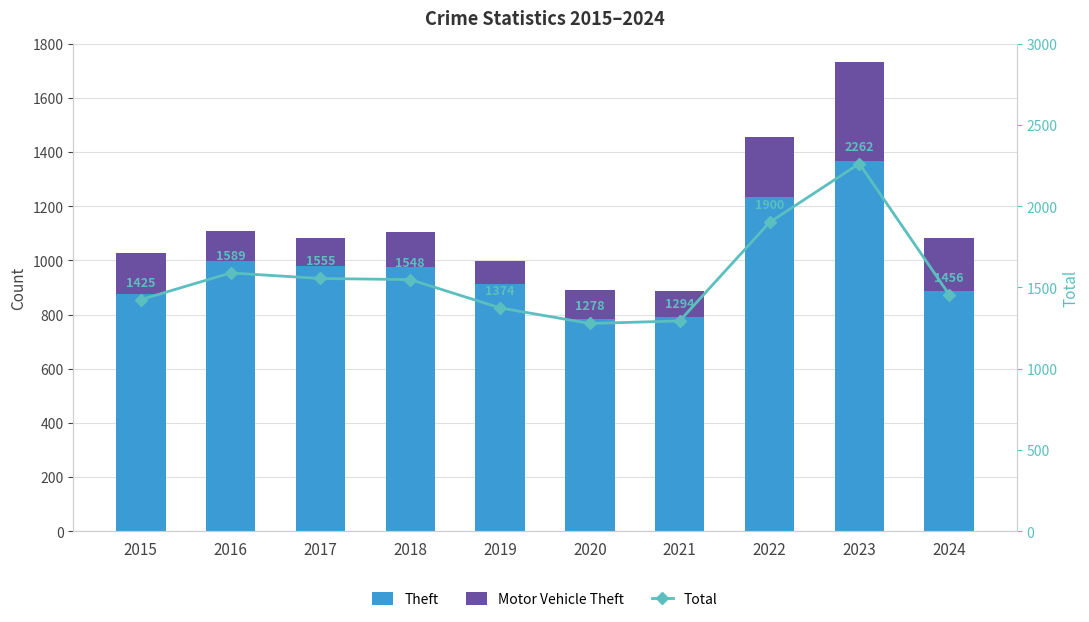

Which series has the largest total across all categories?

Total